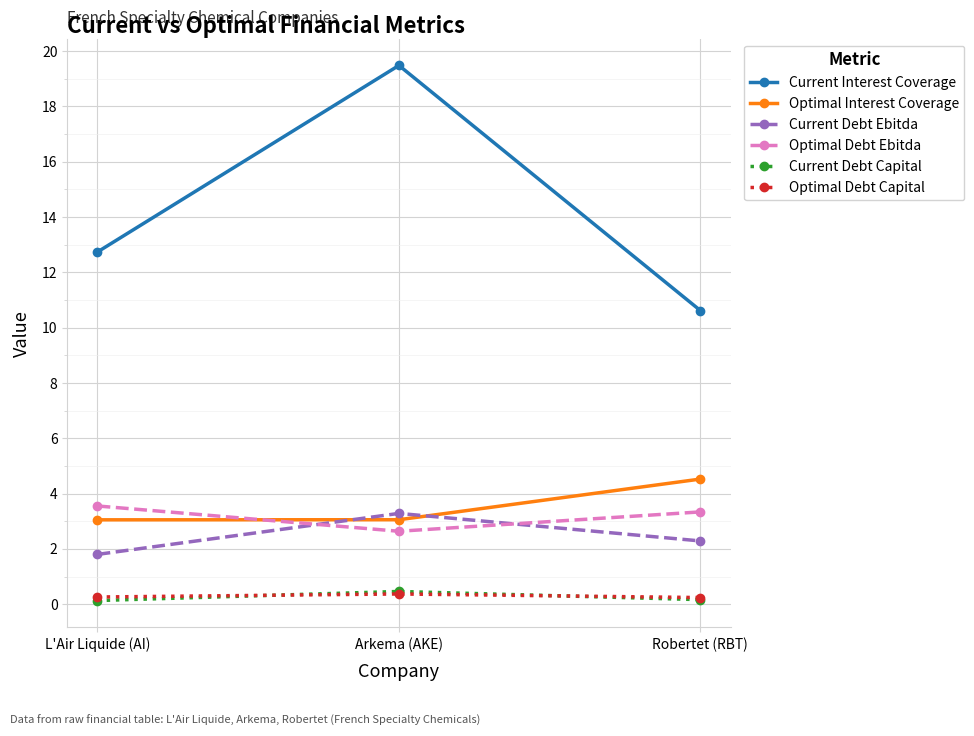

Which series changed the most between L'Air Liquide (AI) and Robertet (RBT)?

Current Interest Coverage